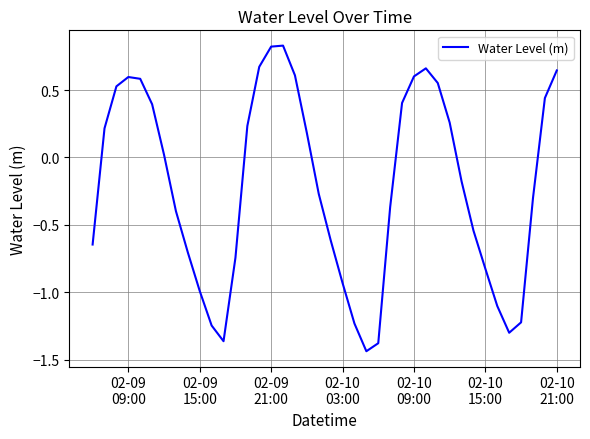

Is this an area chart (filled region under the line)?

No